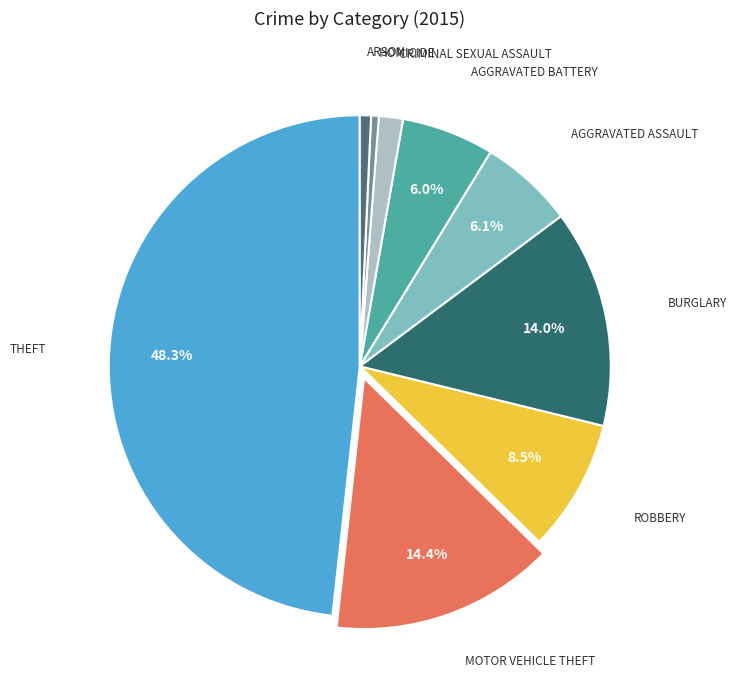

Is there a majority slice in this chart?

No